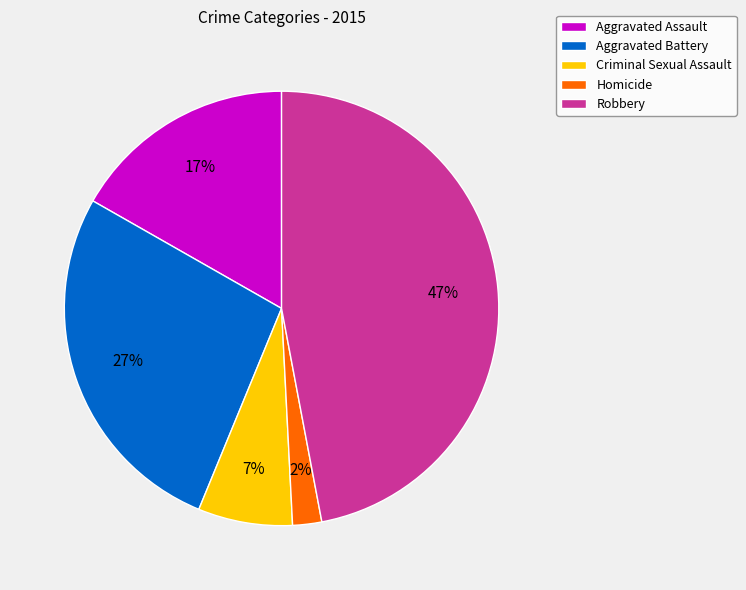

Does any single category account for the majority?

No